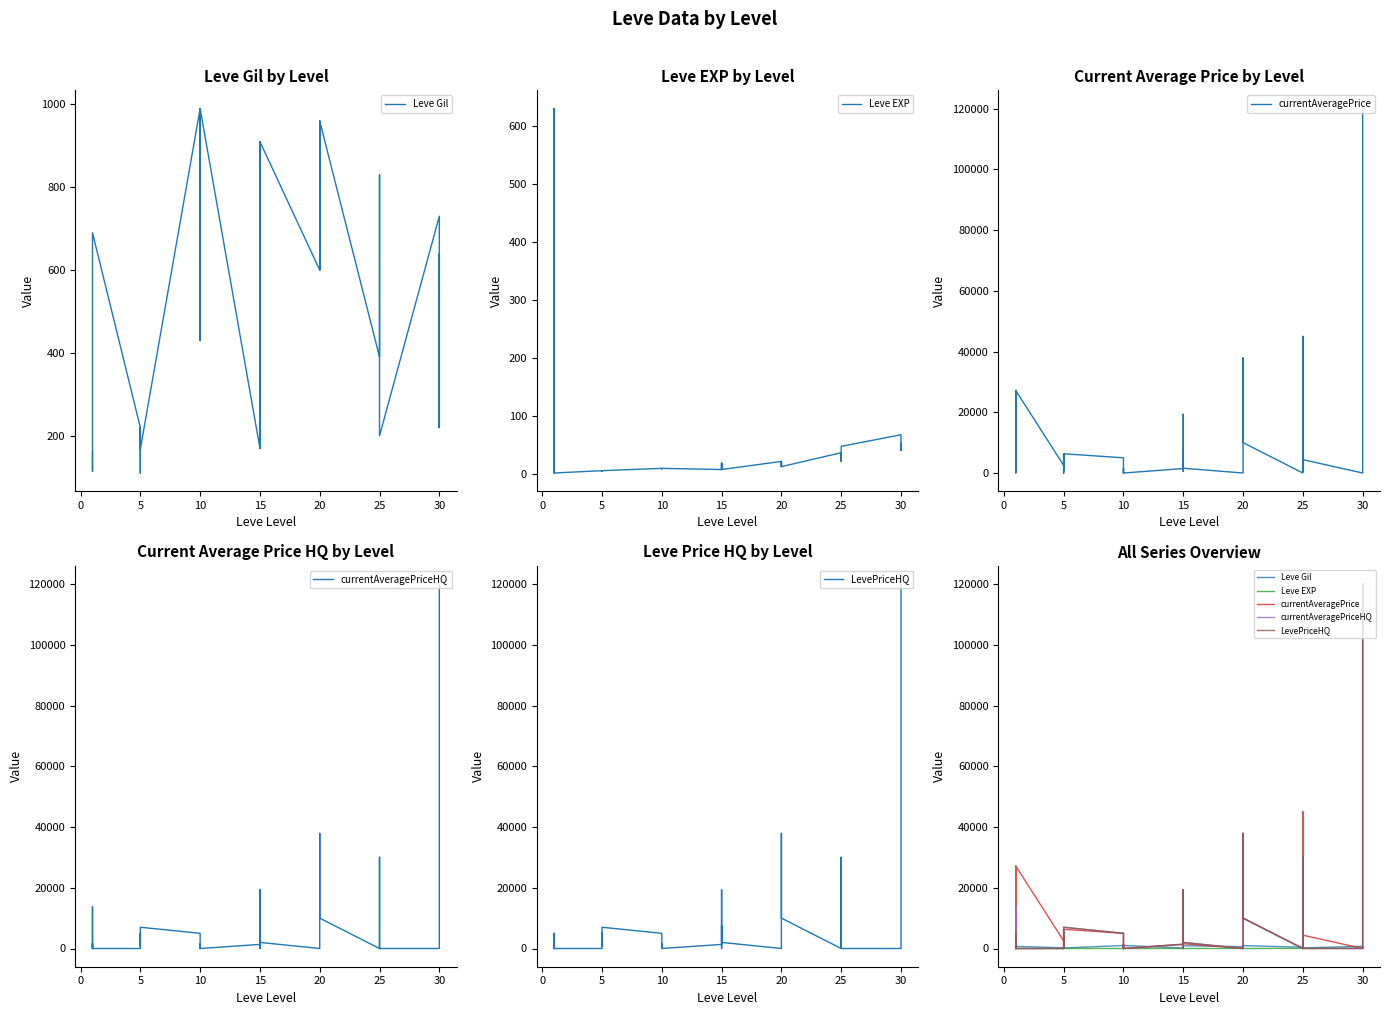

How many data points in LevePriceHQ are less than 495?

17